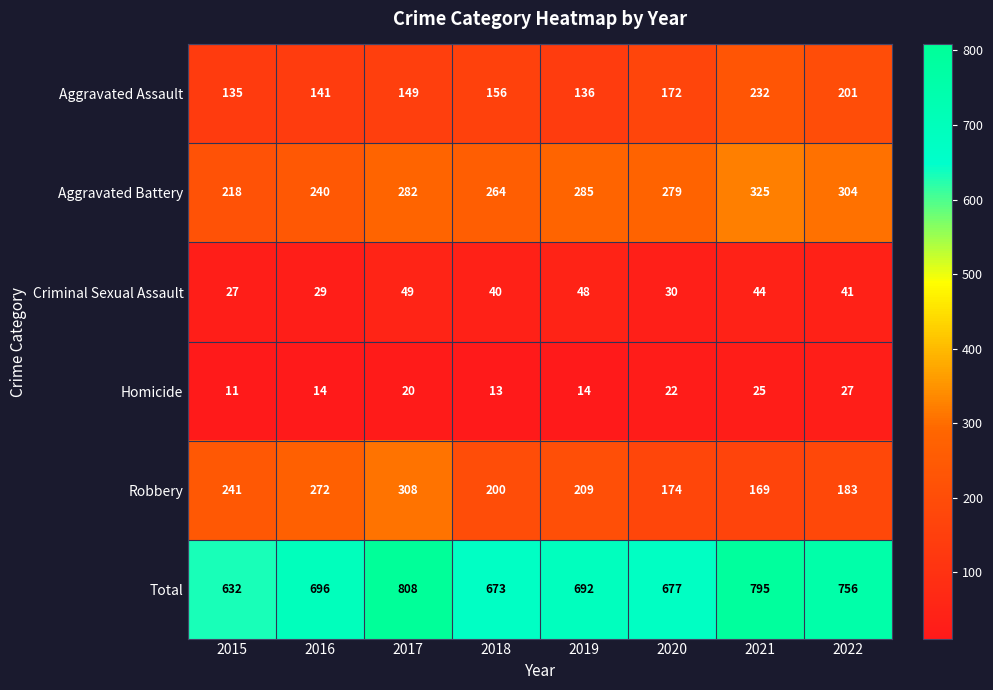

List the series in order of their peak value, highest first.

Total, Aggravated Battery, Robbery, Aggravated Assault, Criminal Sexual Assault, Homicide